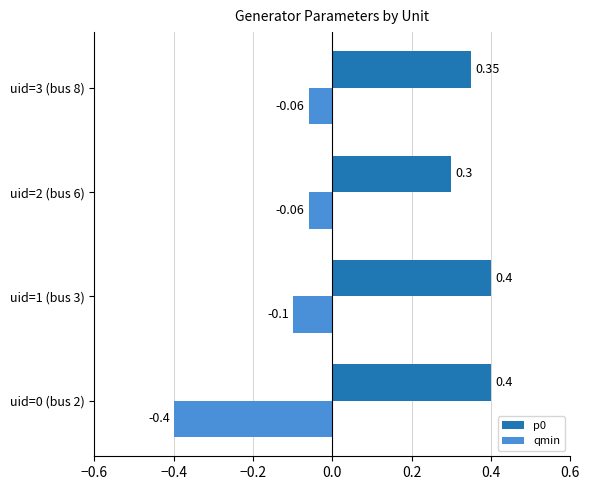

Rank the series by their average value, from lowest to highest.

qmin, p0